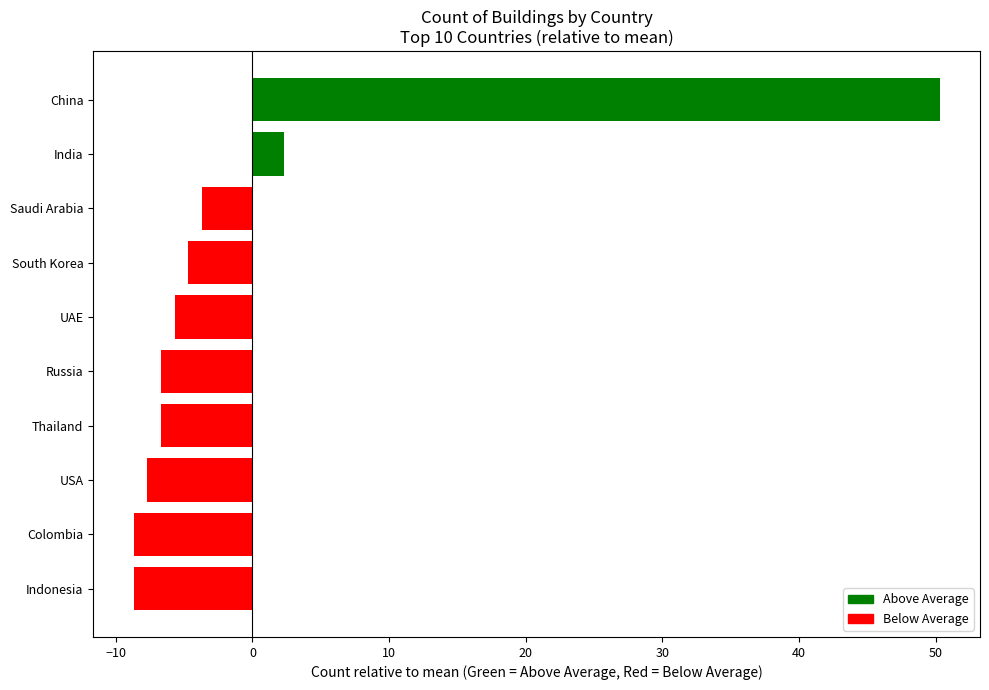

What is the label of the 10th bar from the top?

Indonesia